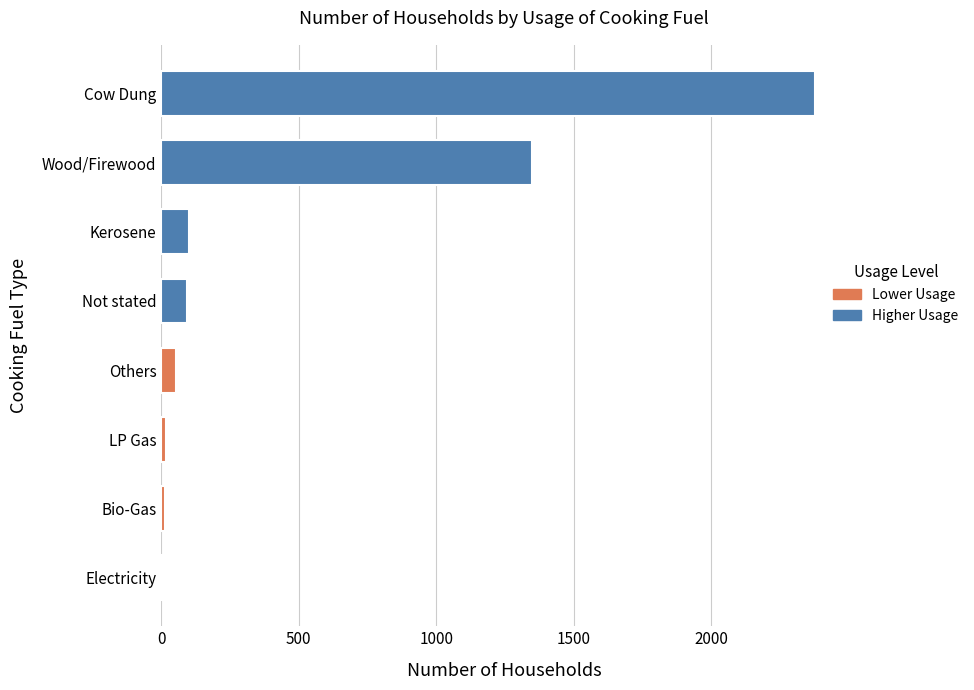

True or false: the data shows 52 at Others.

True